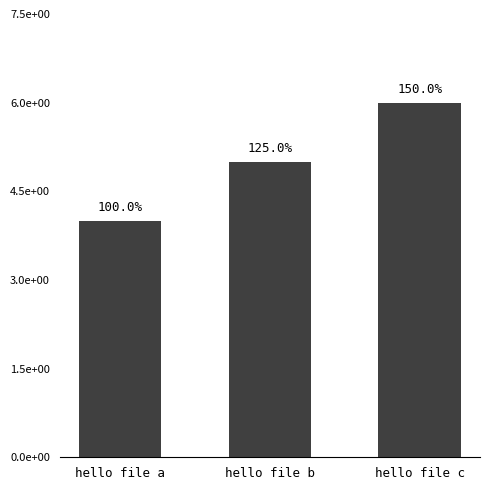

At which category does the chart reach its peak across all series?

hello file c